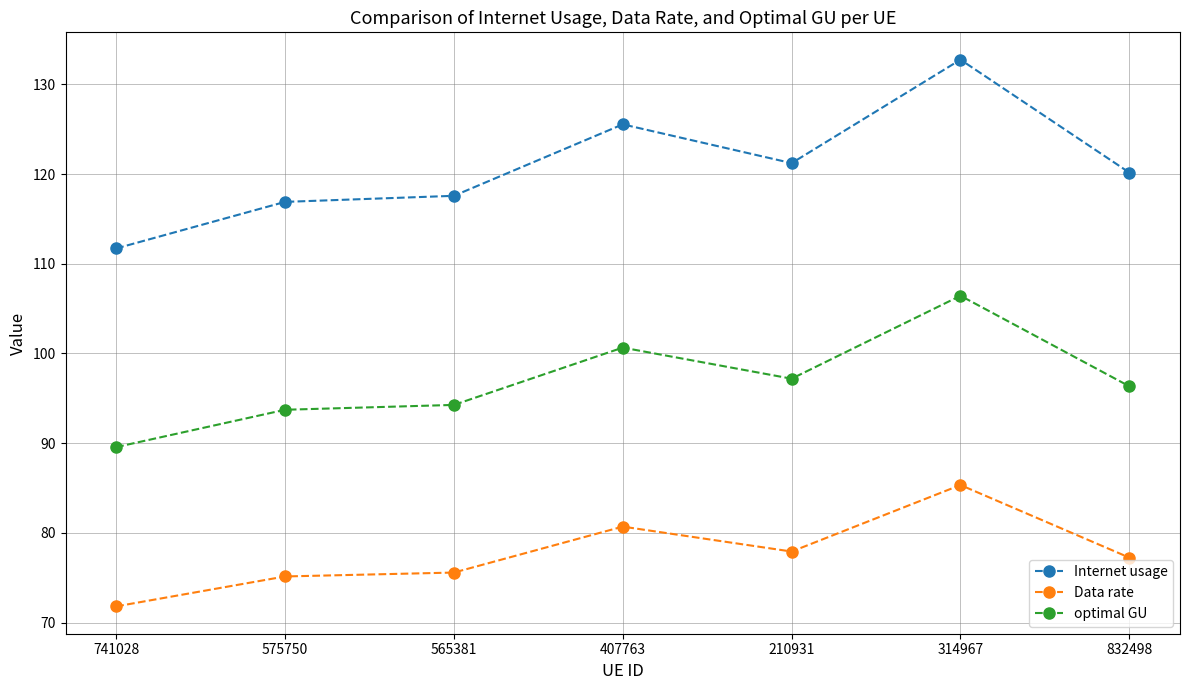

What is the difference between the second highest and second lowest values in the Data rate series?

5.6